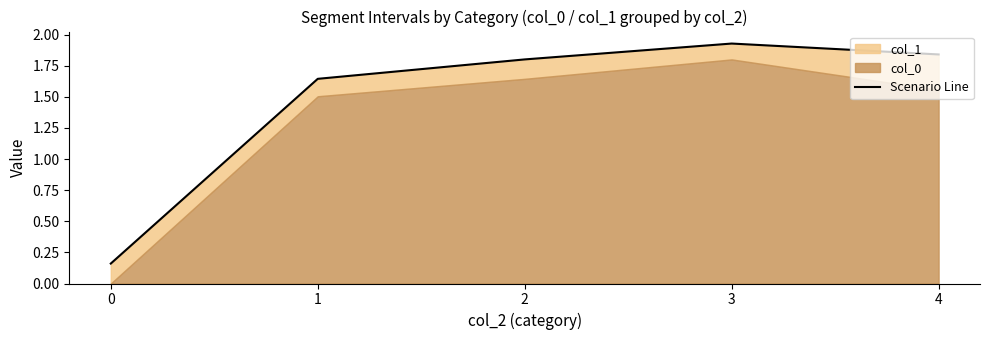

Reading right to left, list all the values displayed in this chart.

1.8	1.9	1.8	1.6	0.2